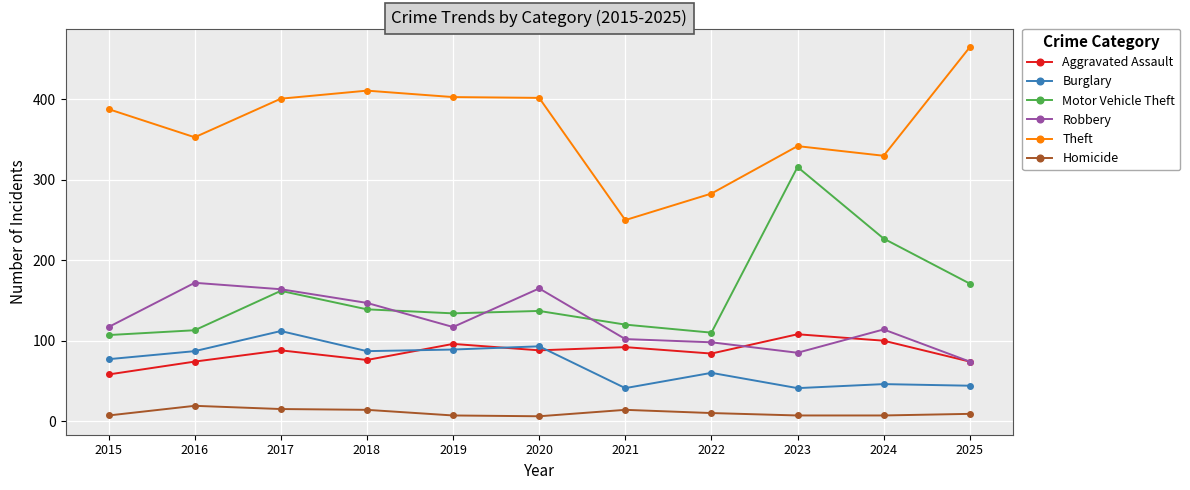

Between 2020 and 2023, which series saw the biggest shift?

Motor Vehicle Theft